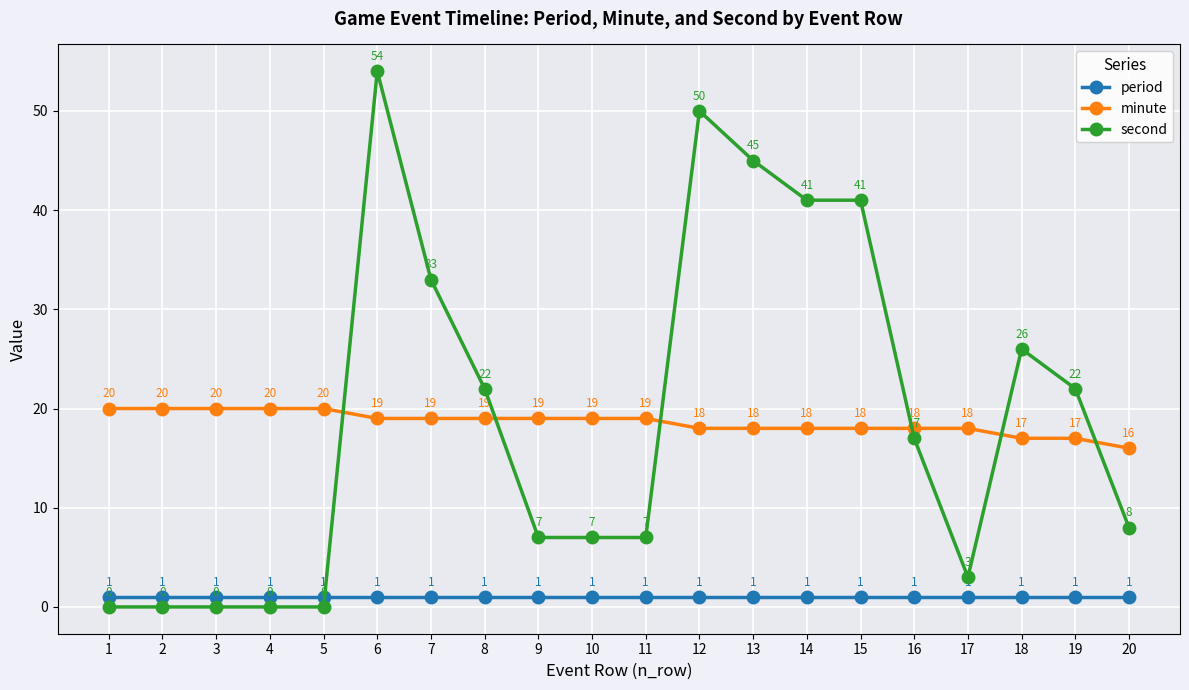

Which series ends up on top after the final intersection of period and second?

second